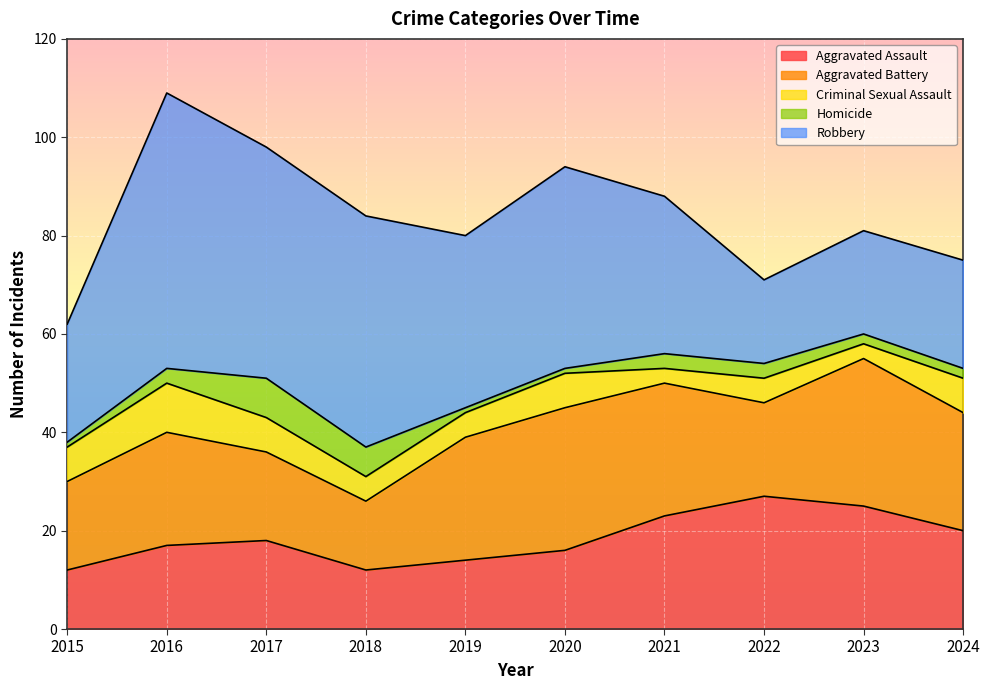

What is the value of the Aggravated Assault point at the 7th from the left?

23